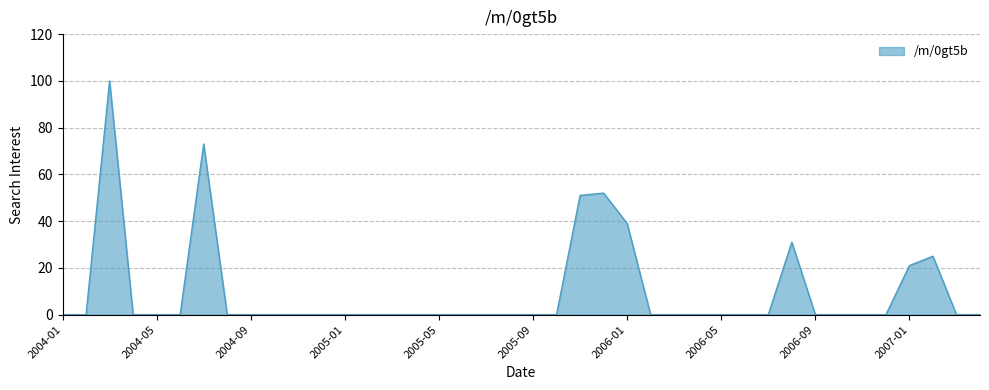

True or false: there are more than 0 points higher than both neighbors.

True